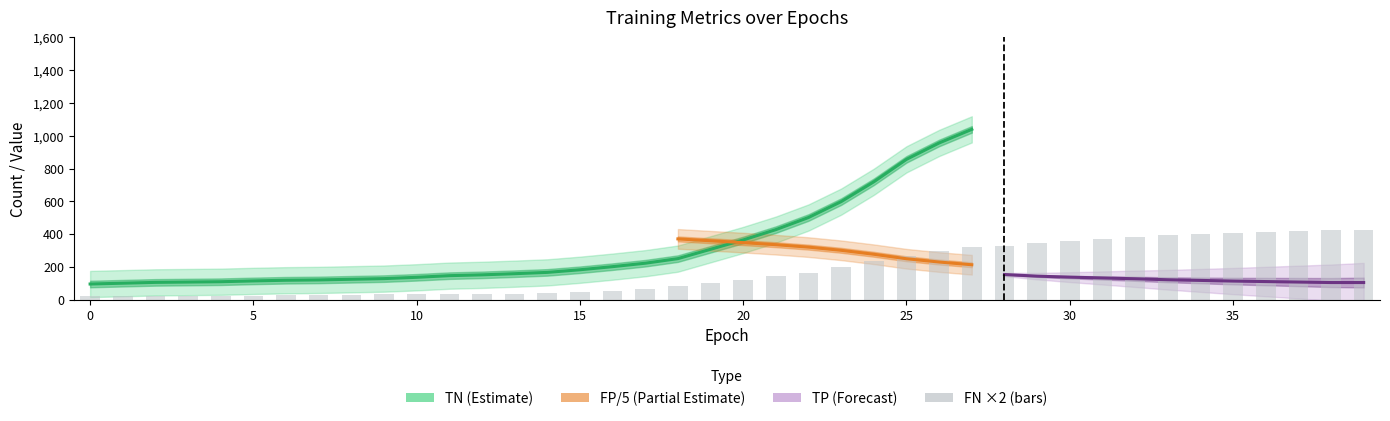

At which label does TN first exceed 364?

21